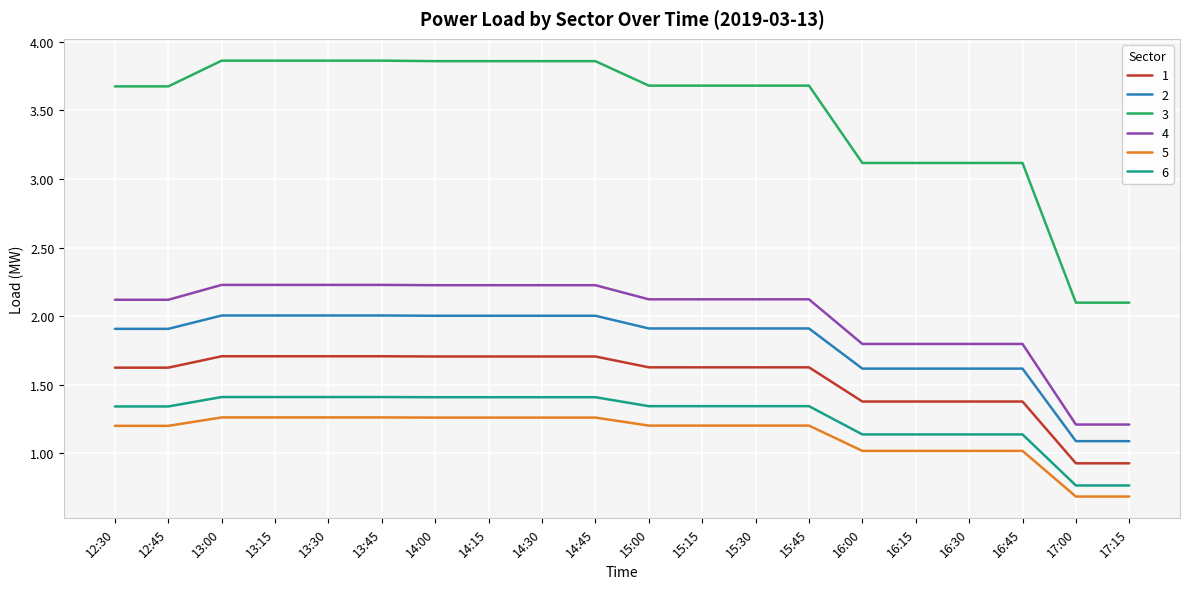

Which series changed the most between 12:45 and 14:30?

3